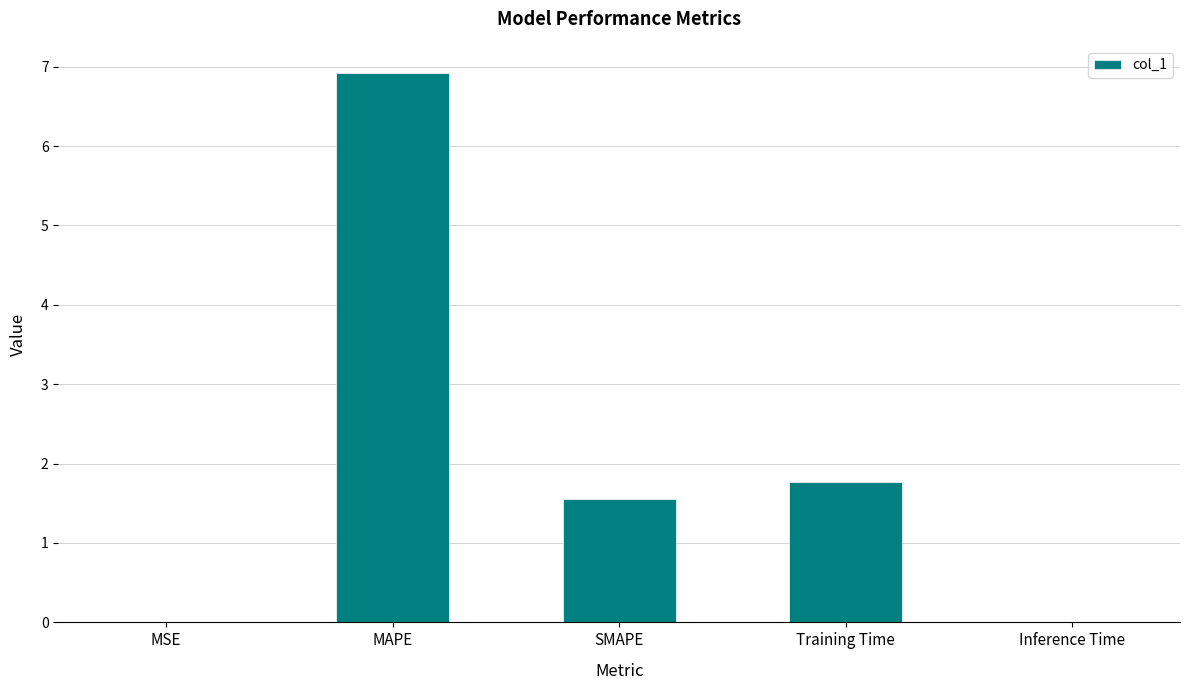

What is the average value?

2.0